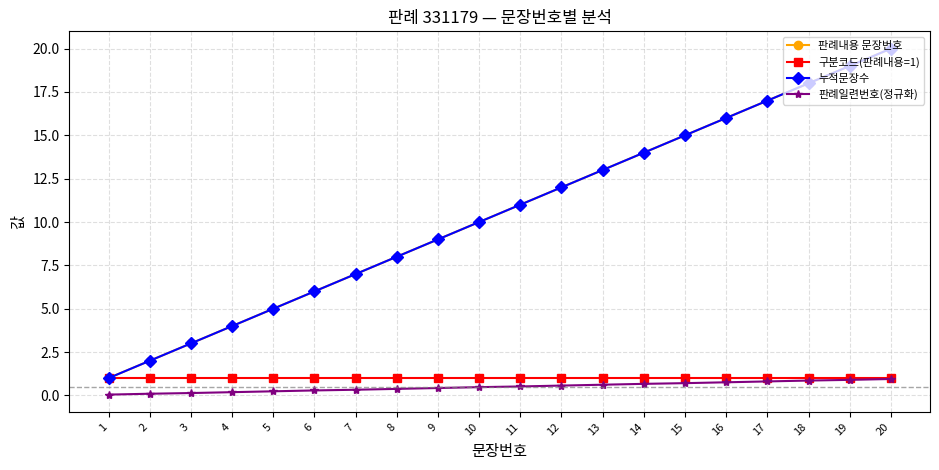

True or false: 구분코드(판례내용=1) and 판례내용 문장번호 intersect in this chart.

False